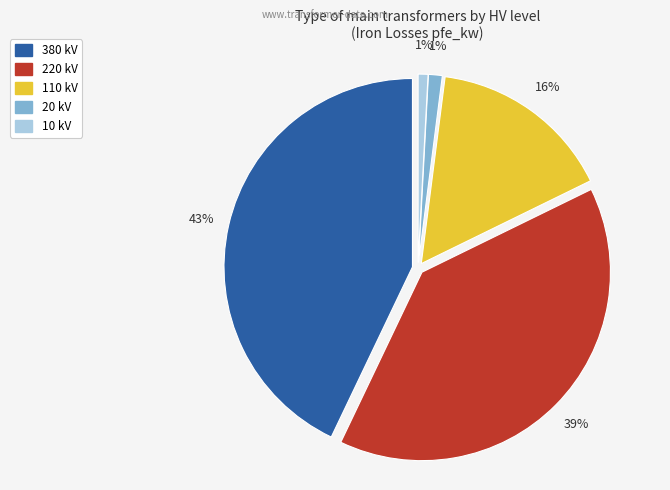

Is 10 kV the majority of the pie?

No